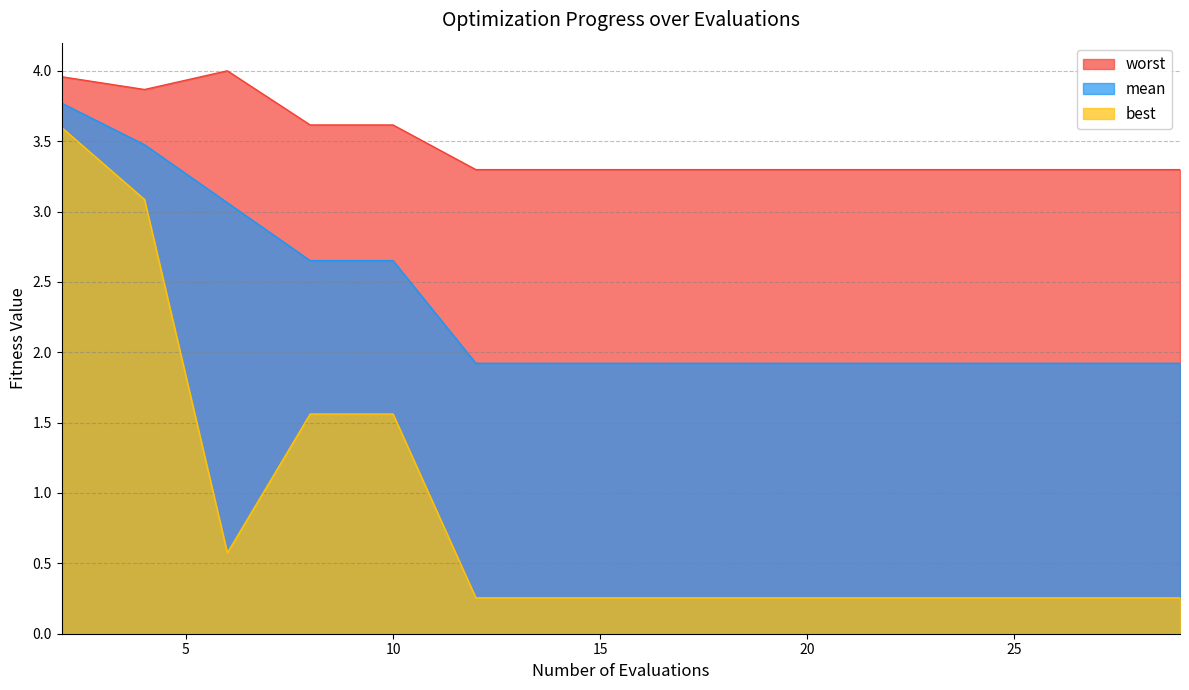

True or false: mean has a value of 0.9 at 27.

False